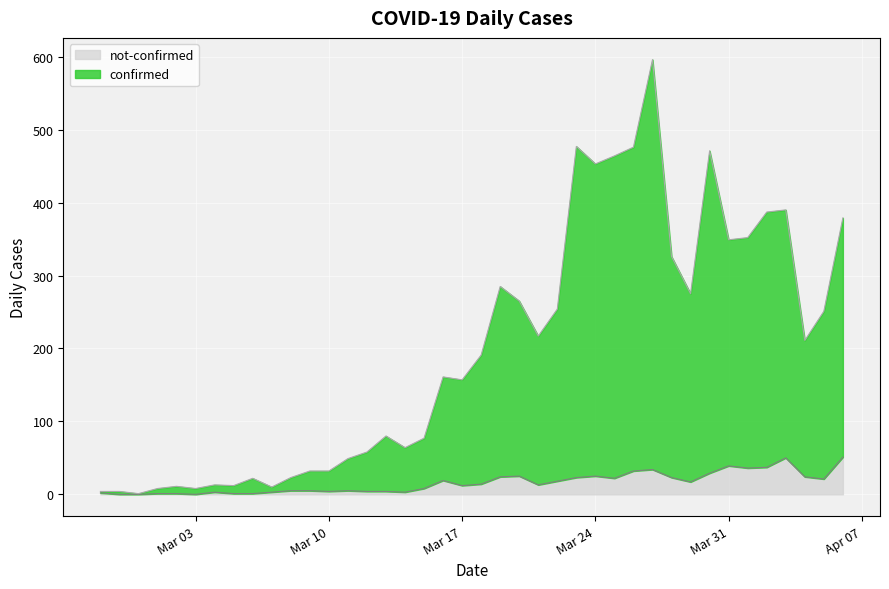

Is it true that not-confirmed equals 4 at 2020-03-21?

False